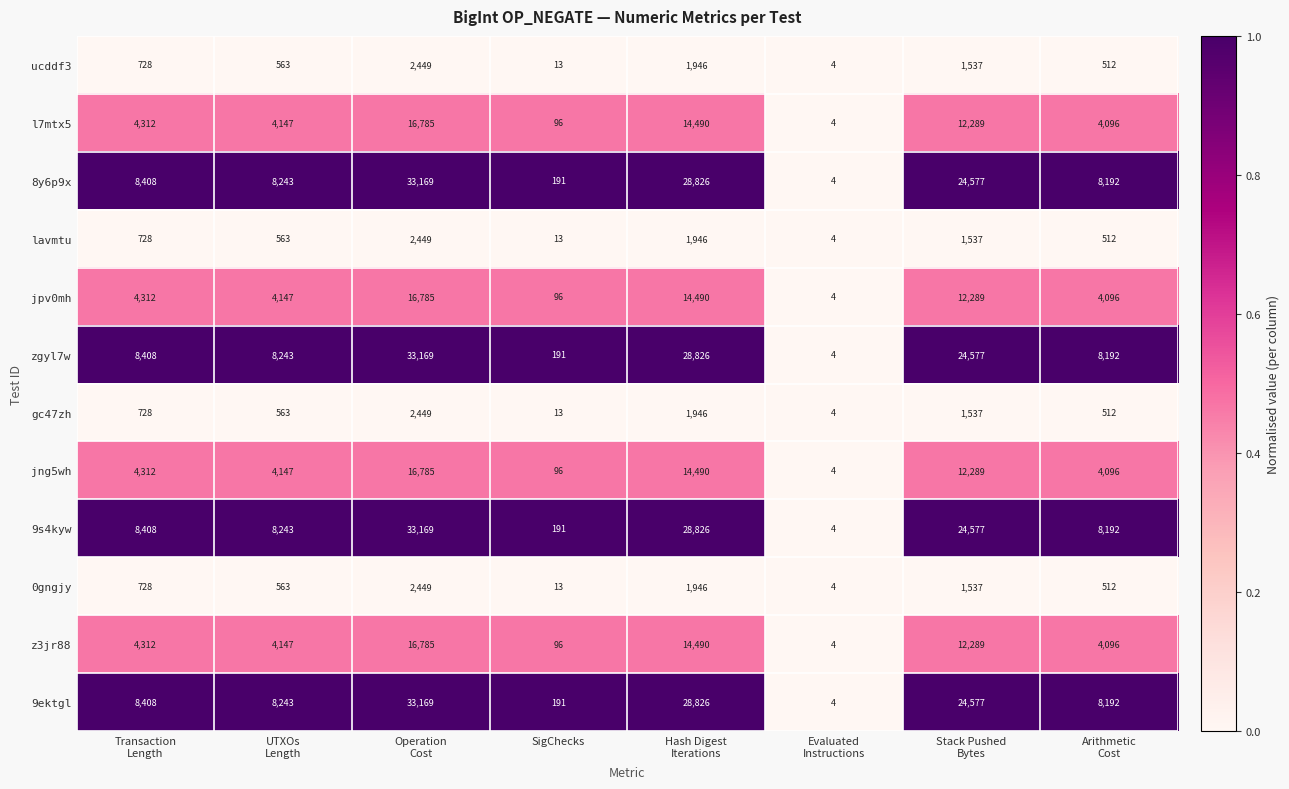

What is the sum of all 8y6p9x values?

111610